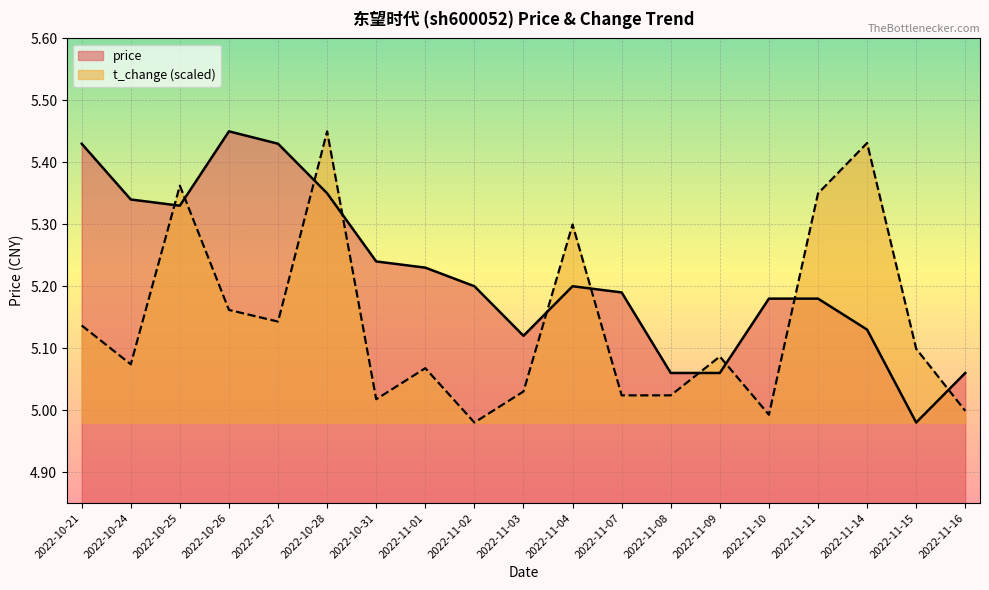

Between 2022-10-27 and 2022-11-03, which is larger?

2022-10-27